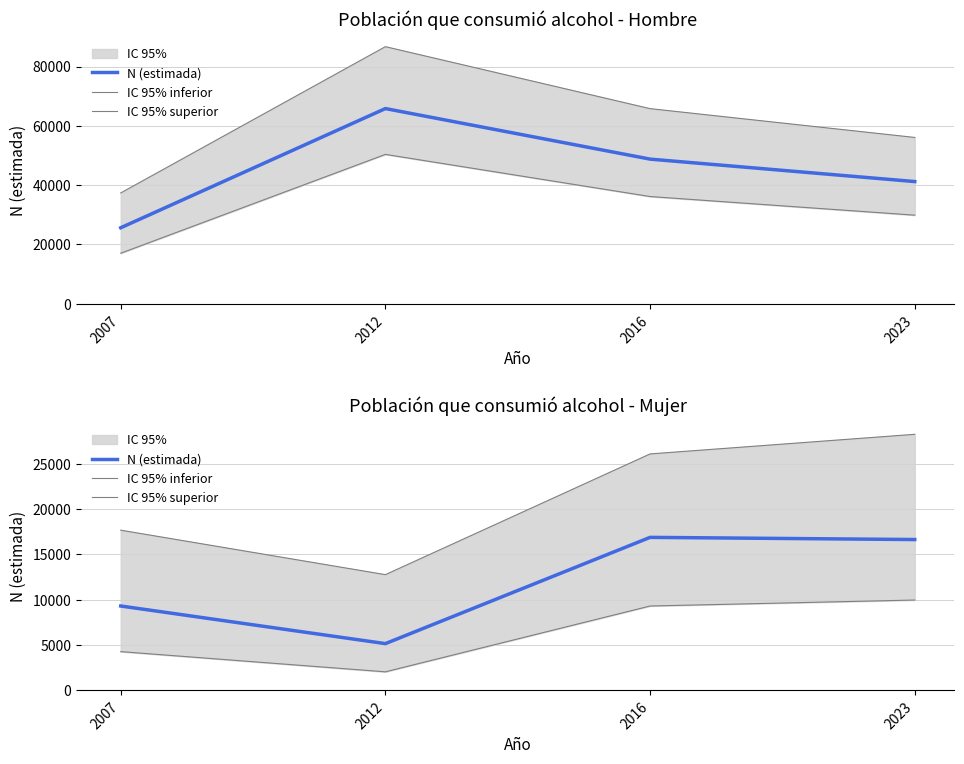

Where is IC 95% inferior nearest to the value 5975?

2007